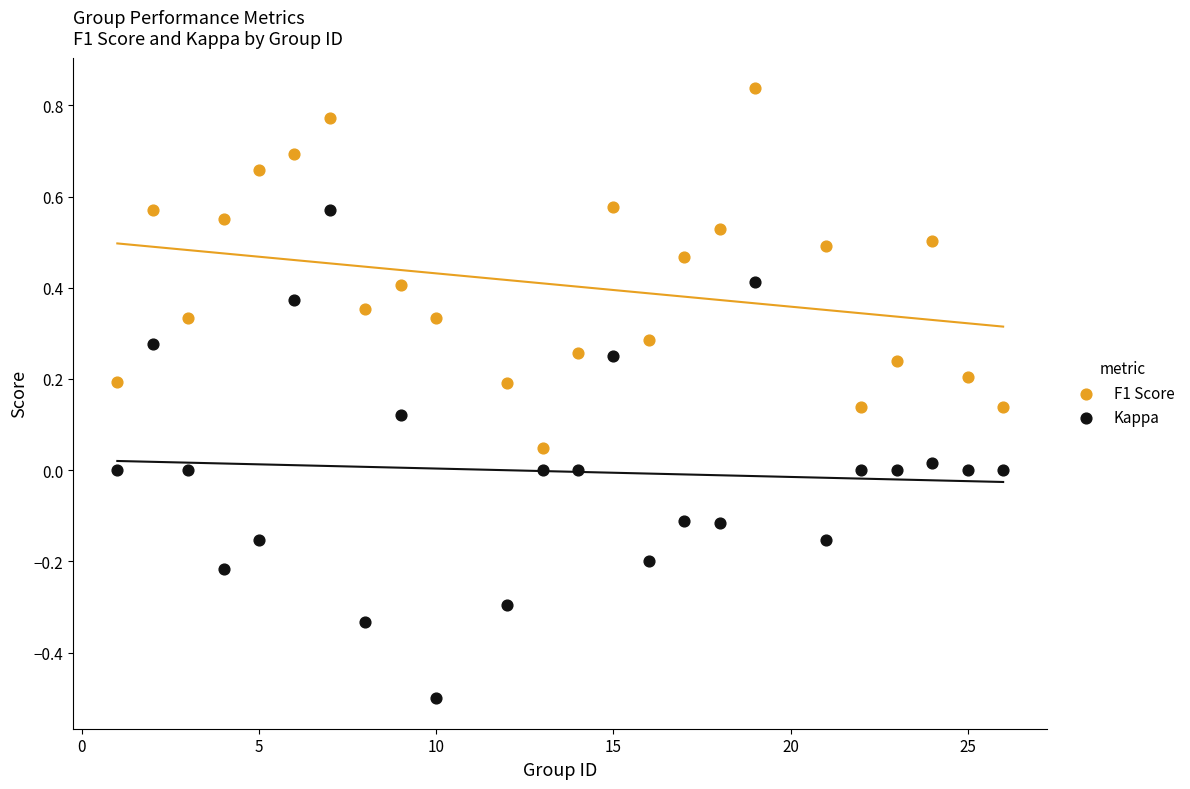

Which series reaches the maximum Y coordinate?

F1 Score